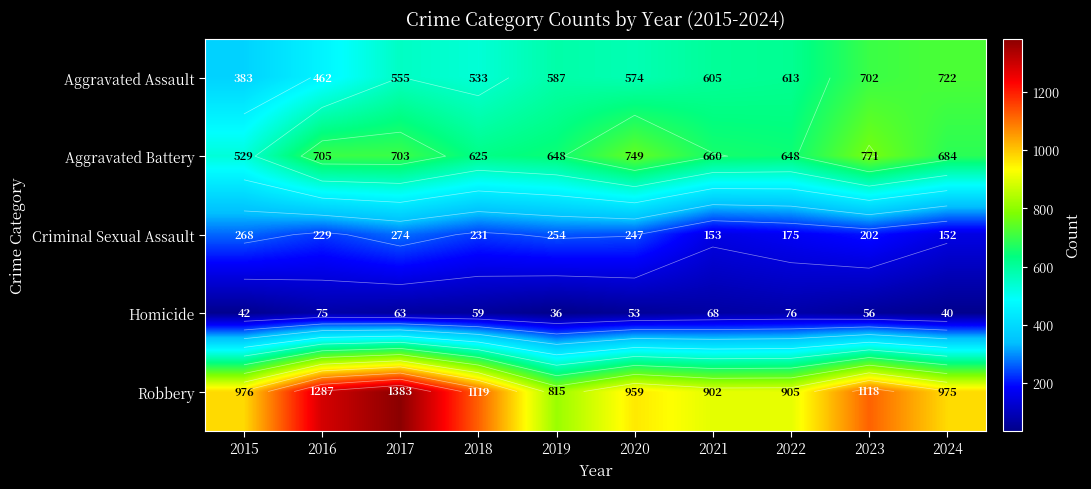

At which category does the chart reach its peak across all series?

2017